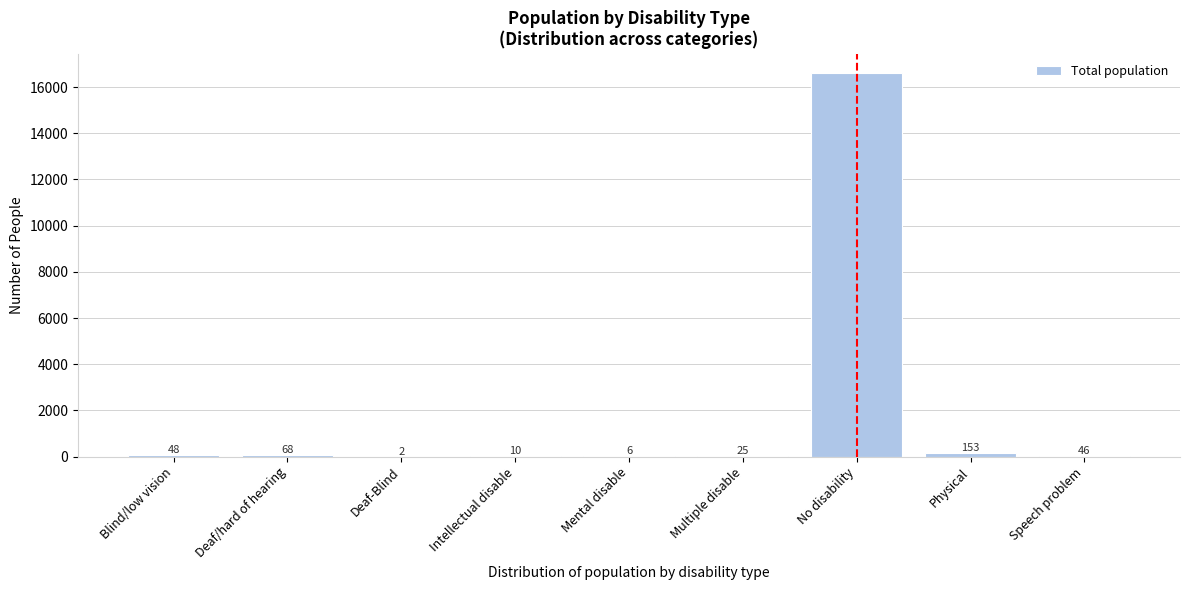

Reading right to left, extract all data points from this chart.

Speech problem=46	Physical=153	No disability=16610	Multiple disable=25	Mental disable=6	Intellectual disable=10	Deaf-Blind=2	Deaf/hard of hearing=68	Blind/low vision=48